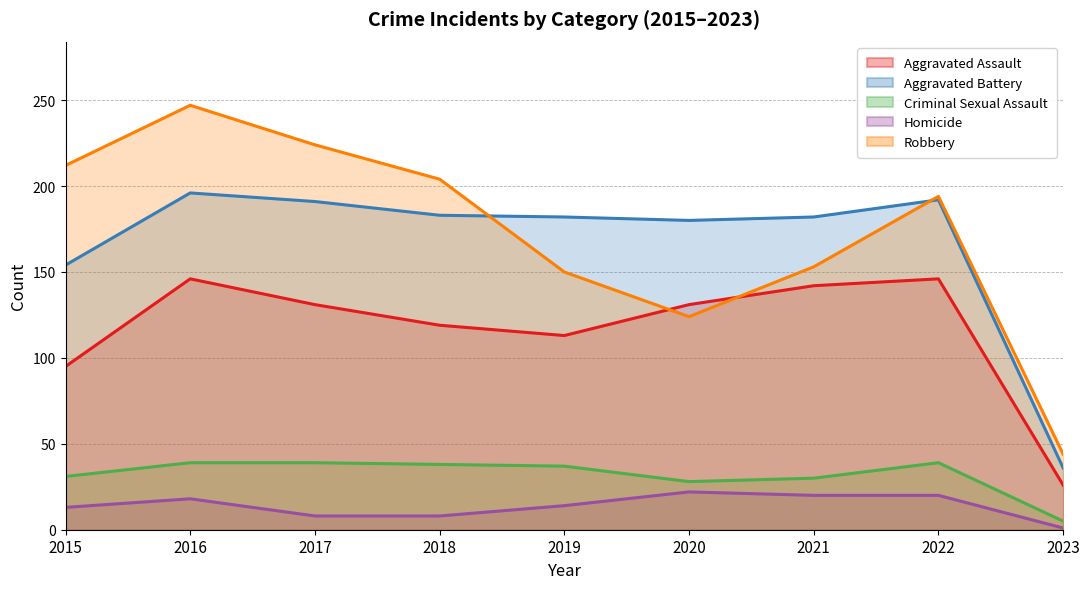

Where does the Robbery series first go above 194?

2015